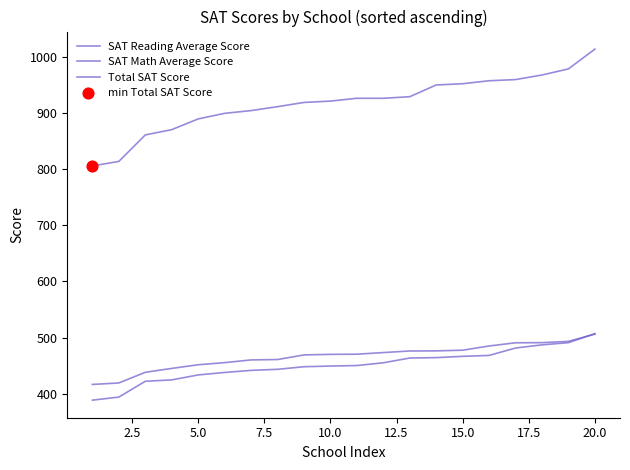

Does the chart have visible grid lines?

No